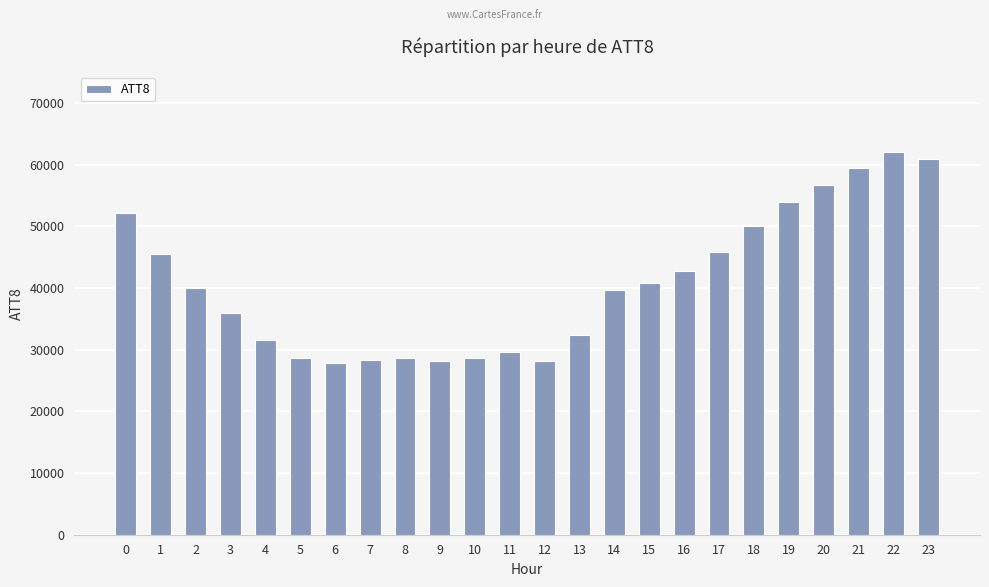

What is the greatest value displayed?

62100